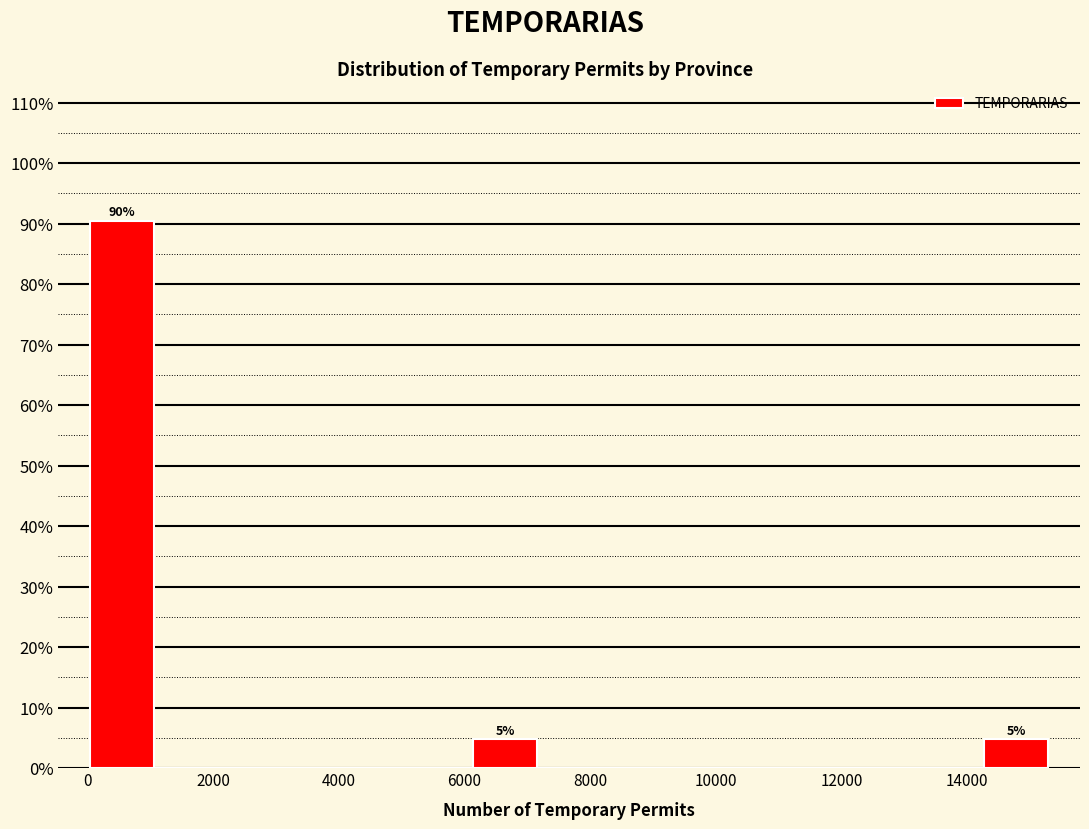

Which range on the x-axis has the tallest bar?

0 to 1000